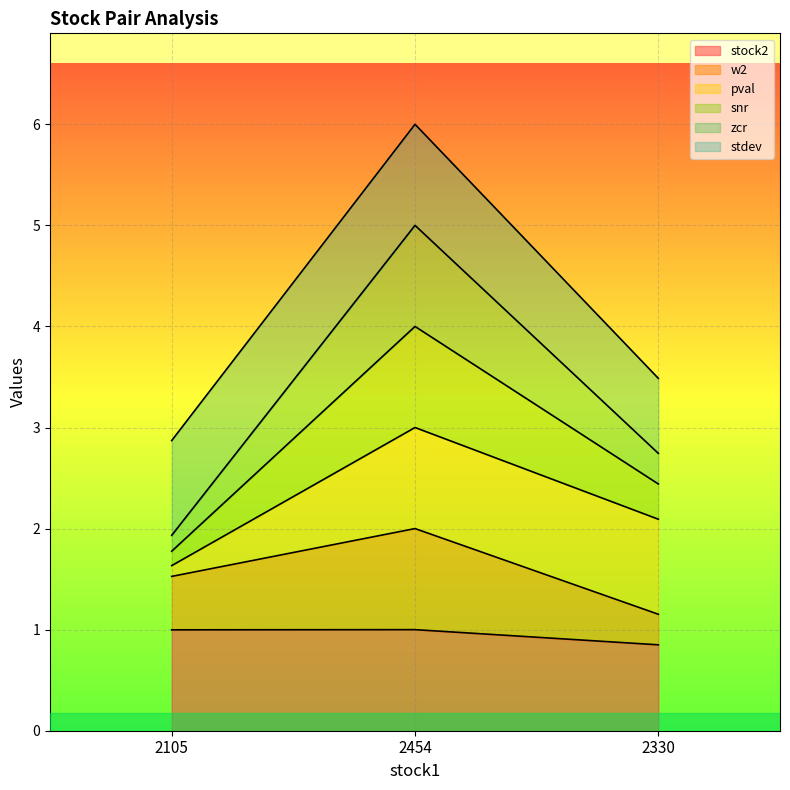

At which category is the sum across all series the highest?

2454